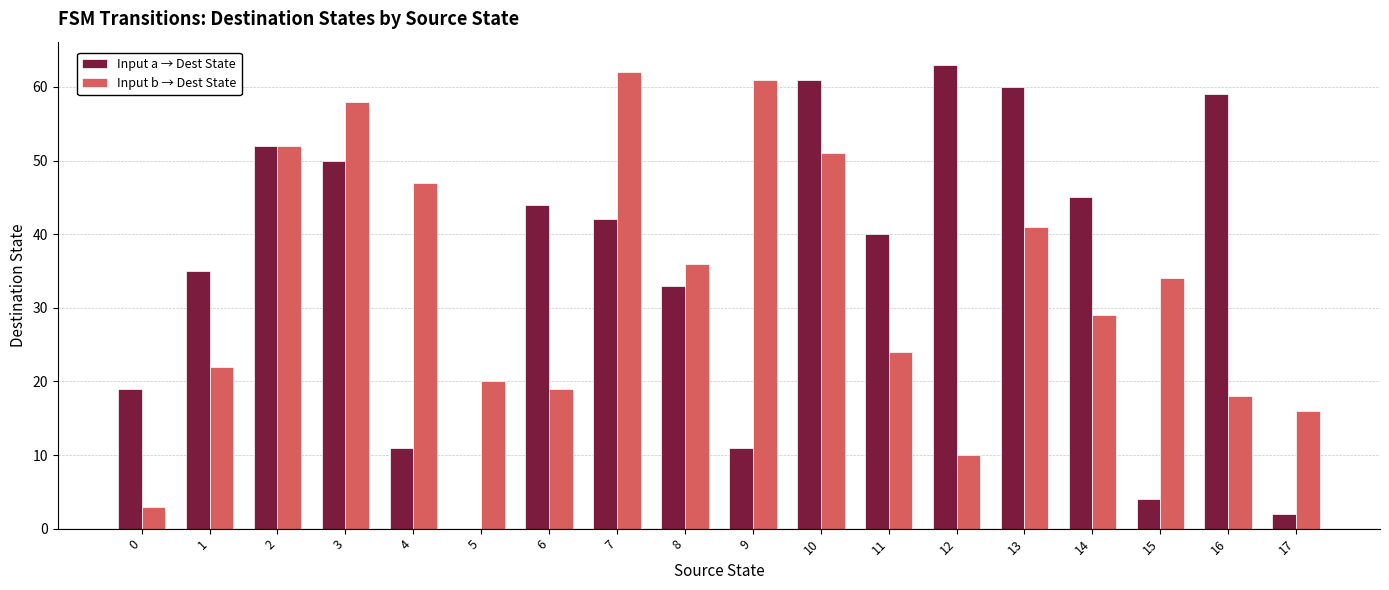

At which label is Input b → Dest State closest to 32?

15